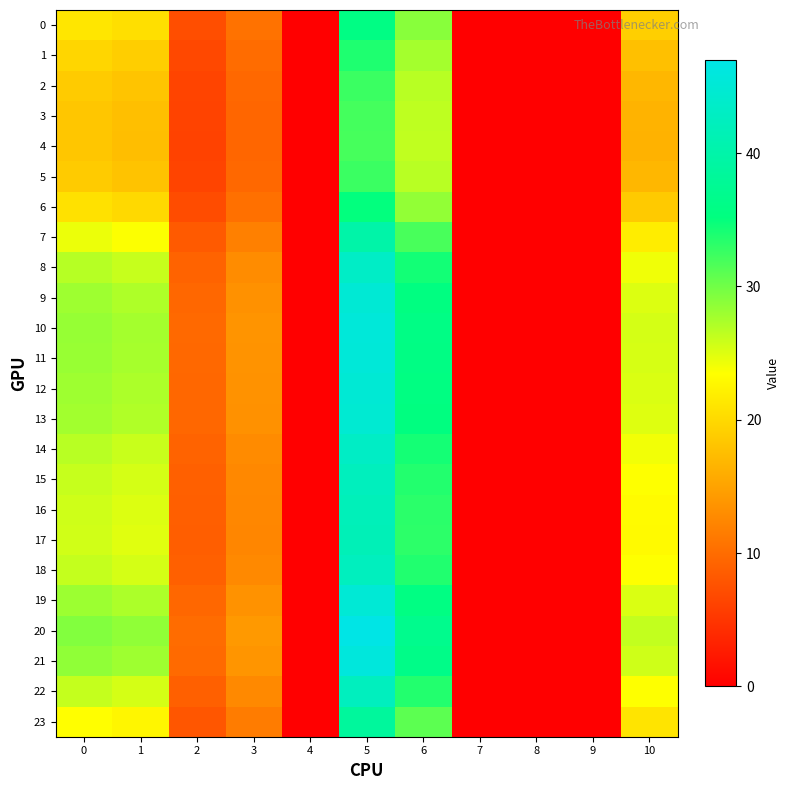

Reading left to right, transcribe all the data shown in this chart.

0: 0=21.3	1=20.6	2=7.3	3=10.6	4=0.0	5=35.7	6=29.0	7=0.0	8=0.0	9=0.0	10=19.1
1: 0=19.7	1=19.1	2=6.7	3=10.0	4=0.0	5=33.8	6=27.6	7=0.0	8=0.0	9=0.0	10=17.8
2: 0=18.7	1=18.1	2=6.4	3=9.7	4=0.0	5=32.5	6=26.8	7=0.0	8=0.0	9=0.0	10=16.9
3: 0=18.3	1=17.7	2=6.3	3=9.5	4=0.0	5=32.0	6=26.4	7=0.0	8=0.0	9=0.0	10=16.5
4: 0=18.3	1=17.6	2=6.2	3=9.5	4=0.0	5=32.0	6=26.4	7=0.0	8=0.0	9=0.0	10=16.5
5: 0=18.7	1=18.1	2=6.4	3=9.7	4=0.0	5=32.5	6=26.8	7=0.0	8=0.0	9=0.0	10=16.9
6: 0=20.8	1=20.1	2=7.1	3=10.4	4=0.0	5=35.1	6=28.5	7=0.0	8=0.0	9=0.0	10=18.7
7: 0=24.4	1=23.6	2=8.3	3=11.9	4=0.0	5=39.9	6=31.9	7=0.0	8=0.0	9=0.0	10=21.9
8: 0=26.8	1=26.1	2=9.2	3=13.0	4=0.0	5=43.4	6=34.3	7=0.0	8=0.0	9=0.0	10=24.1
9: 0=27.9	1=27.2	2=9.6	3=13.5	4=0.0	5=45.0	6=35.5	7=0.0	8=0.0	9=0.0	10=25.1
10: 0=28.3	1=27.6	2=9.7	3=13.7	4=0.0	5=45.5	6=35.9	7=0.0	8=0.0	9=0.0	10=25.5
11: 0=28.2	1=27.5	2=9.7	3=13.6	4=0.0	5=45.4	6=35.8	7=0.0	8=0.0	9=0.0	10=25.4
12: 0=27.9	1=27.3	2=9.6	3=13.5	4=0.0	5=45.0	6=35.5	7=0.0	8=0.0	9=0.0	10=25.1
13: 0=27.8	1=27.1	2=9.5	3=13.4	4=0.0	5=44.7	6=35.3	7=0.0	8=0.0	9=0.0	10=25.0
14: 0=26.8	1=26.0	2=9.2	3=12.9	4=0.0	5=43.3	6=34.3	7=0.0	8=0.0	9=0.0	10=24.1
15: 0=26.1	1=25.4	2=9.0	3=12.7	4=0.0	5=42.4	6=33.6	7=0.0	8=0.0	9=0.0	10=23.5
16: 0=25.8	1=25.0	2=8.8	3=12.5	4=0.0	5=41.8	6=33.2	7=0.0	8=0.0	9=0.0	10=23.2
17: 0=25.6	1=24.9	2=8.8	3=12.4	4=0.0	5=41.7	6=33.1	7=0.0	8=0.0	9=0.0	10=23.0
18: 0=26.2	1=25.5	2=9.0	3=12.7	4=0.0	5=42.5	6=33.7	7=0.0	8=0.0	9=0.0	10=23.6
19: 0=28.0	1=27.3	2=9.6	3=13.5	4=0.0	5=45.1	6=35.6	7=0.0	8=0.0	9=0.0	10=25.2
20: 0=29.2	1=28.5	2=10.0	3=14.1	4=0.0	5=47.0	6=36.9	7=0.0	8=0.0	9=0.0	10=26.3
21: 0=28.6	1=27.9	2=9.8	3=13.8	4=0.0	5=46.0	6=36.2	7=0.0	8=0.0	9=0.0	10=25.7
22: 0=26.2	1=25.4	2=9.0	3=12.7	4=0.0	5=42.4	6=33.7	7=0.0	8=0.0	9=0.0	10=23.5
23: 0=23.4	1=22.7	2=8.0	3=11.5	4=0.0	5=38.6	6=30.9	7=0.0	8=0.0	9=0.0	10=21.1